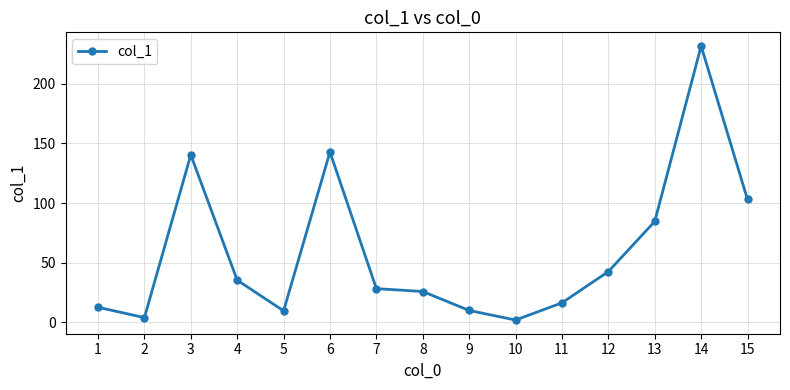

The value at 6 is 58.5. True or false?

False